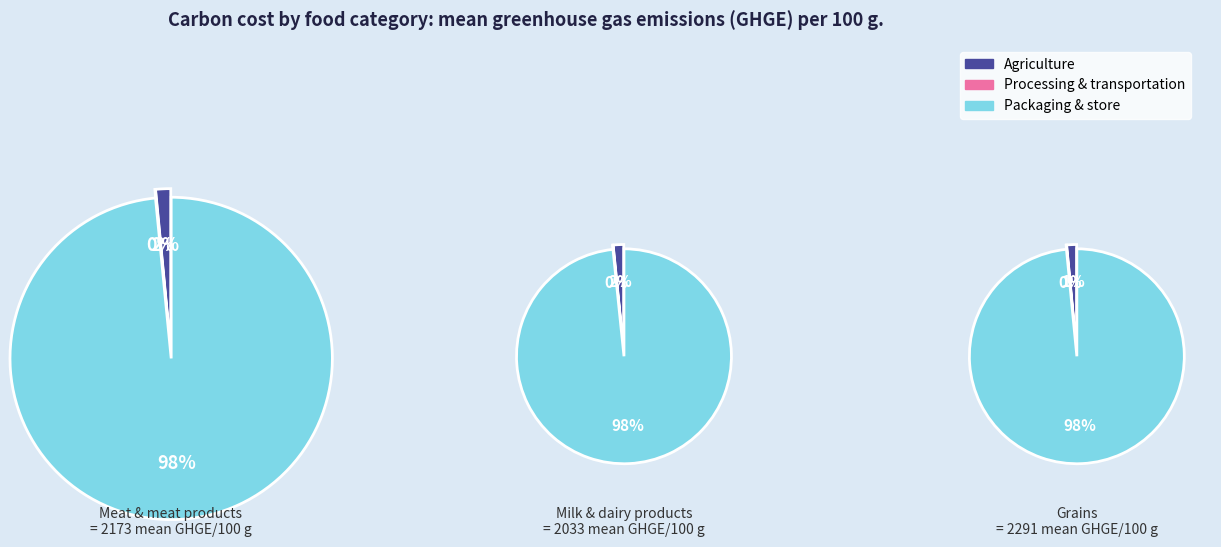

Do Row 0 and Row 2 together represent more than half of the pie?

Yes